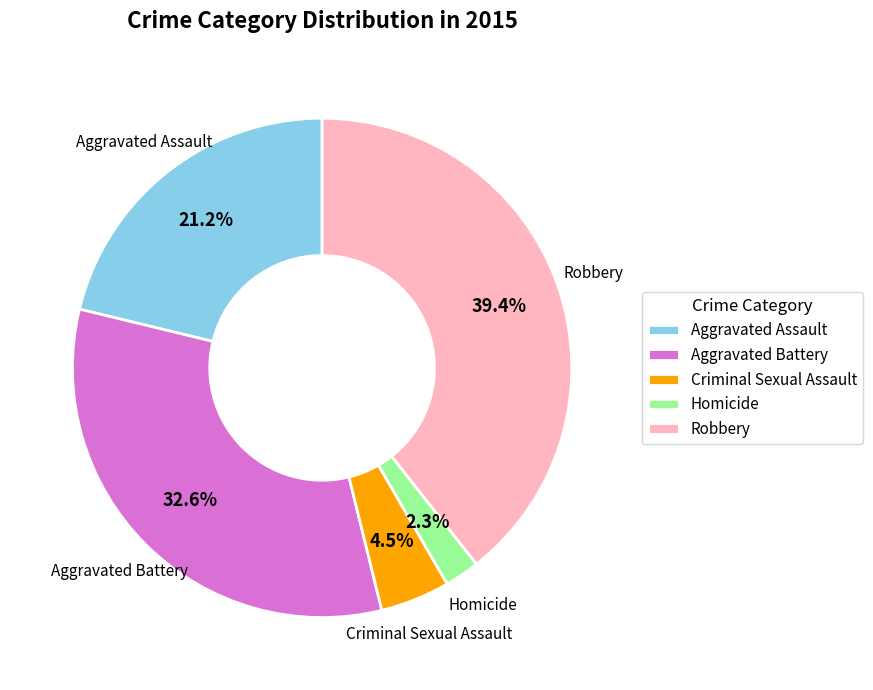

Rank the categories by value from highest to lowest.

Robbery, Aggravated Battery, Aggravated Assault, Criminal Sexual Assault, Homicide